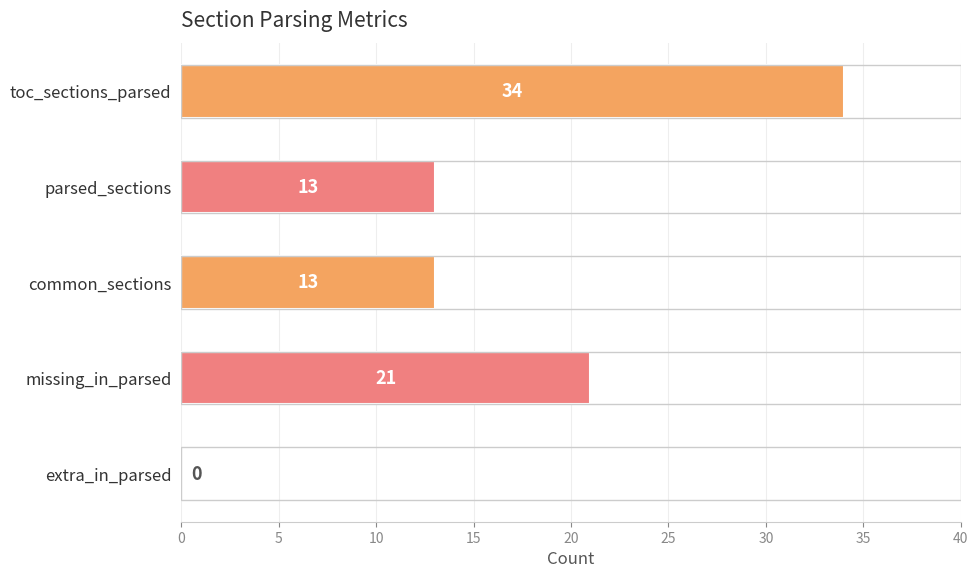

What is the change in value from missing_in_parsed to extra_in_parsed?

-21